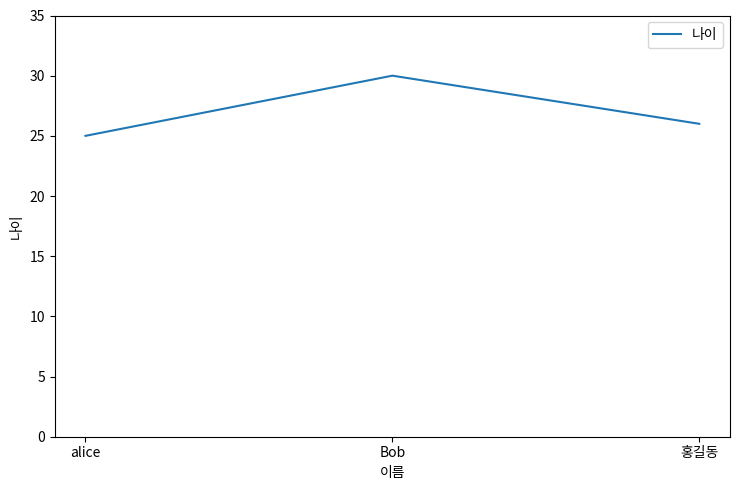

Between Bob and alice, which is larger?

Bob